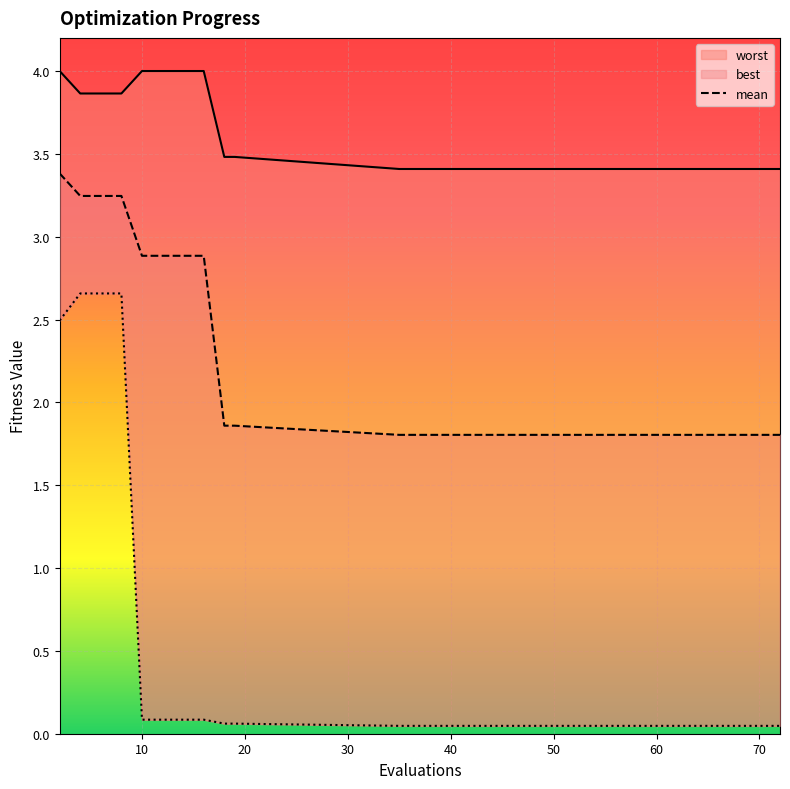

What are all the series names shown in the legend?

mean, best, worst